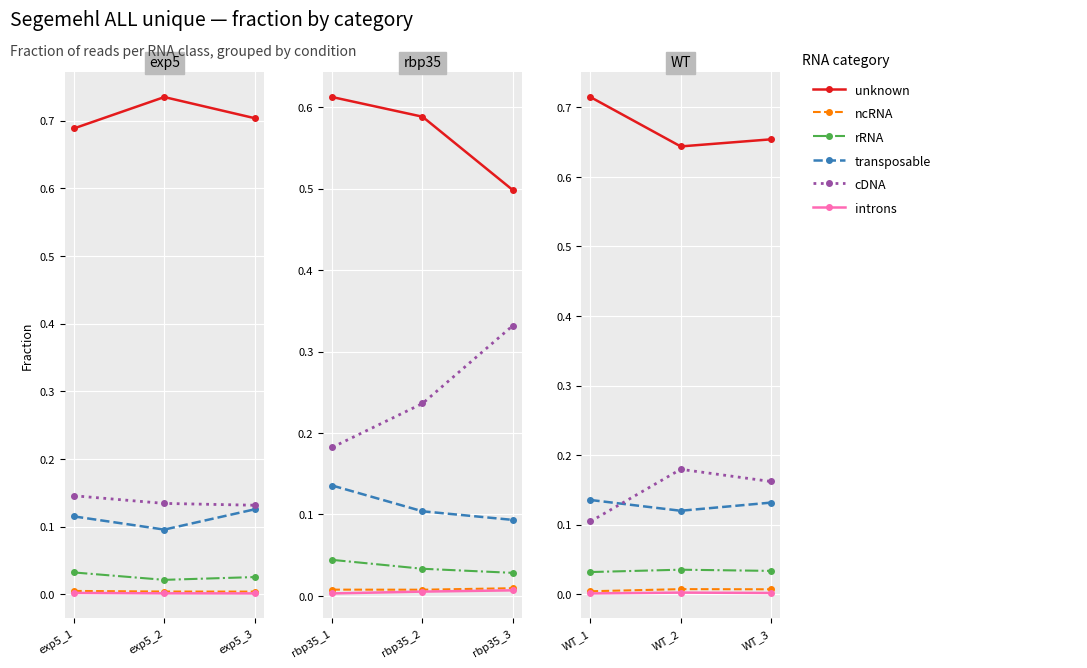

What is the value of the cDNA point at the 2nd from the left?

0.2